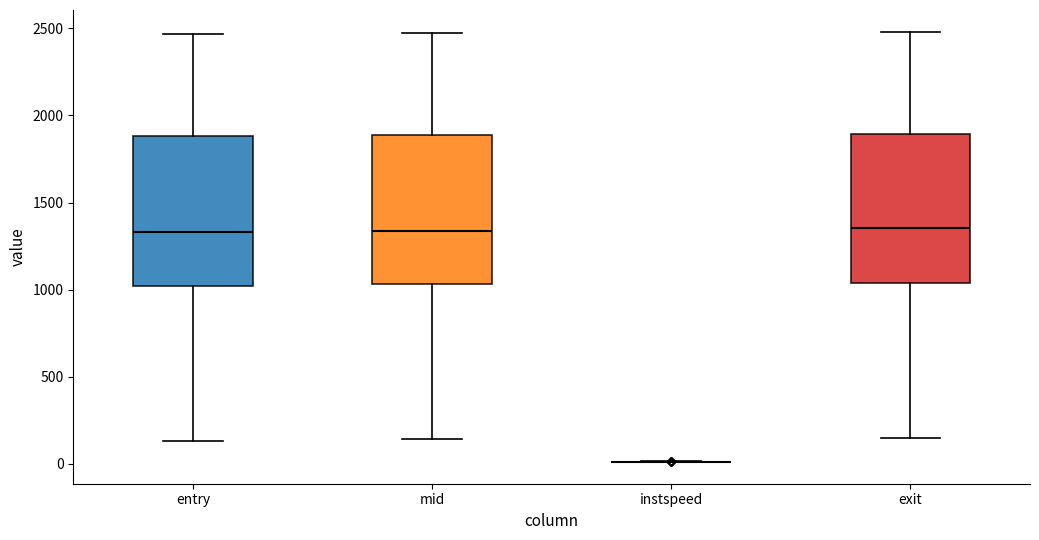

Reading left to right, read every box against the y-axis: the position of its median line, the range the box covers, and the ends of its whiskers. The values are not printed on the chart, so give them approximately, as read against the axis.

entry: median 1350, box 1000 to 1900, whiskers 150 to 2450
mid: median 1350, box 1050 to 1900, whiskers 150 to 2450
instspeed: box collapsed to a line at 0, whiskers 0 to 0
exit: median 1350, box 1050 to 1900, whiskers 150 to 2500